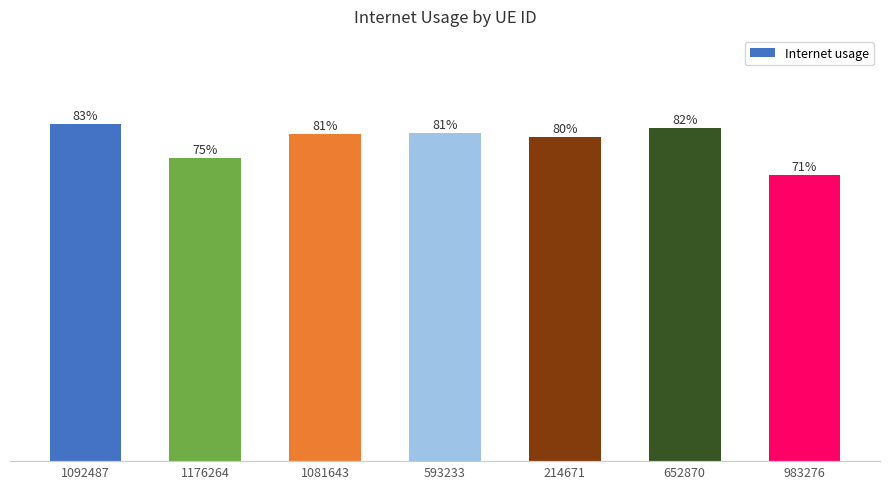

What is the greatest value displayed?

0.8